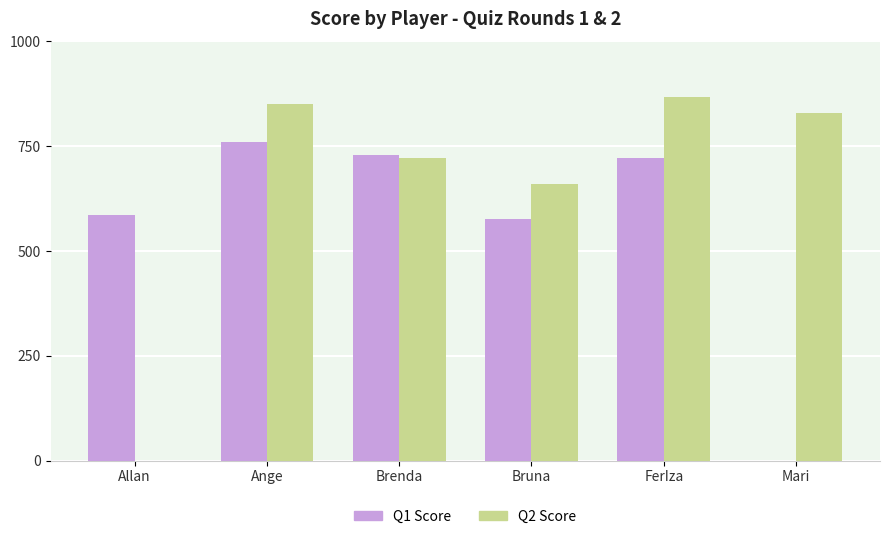

The Q2 Score series shows 399 at FerIza. True or false?

False